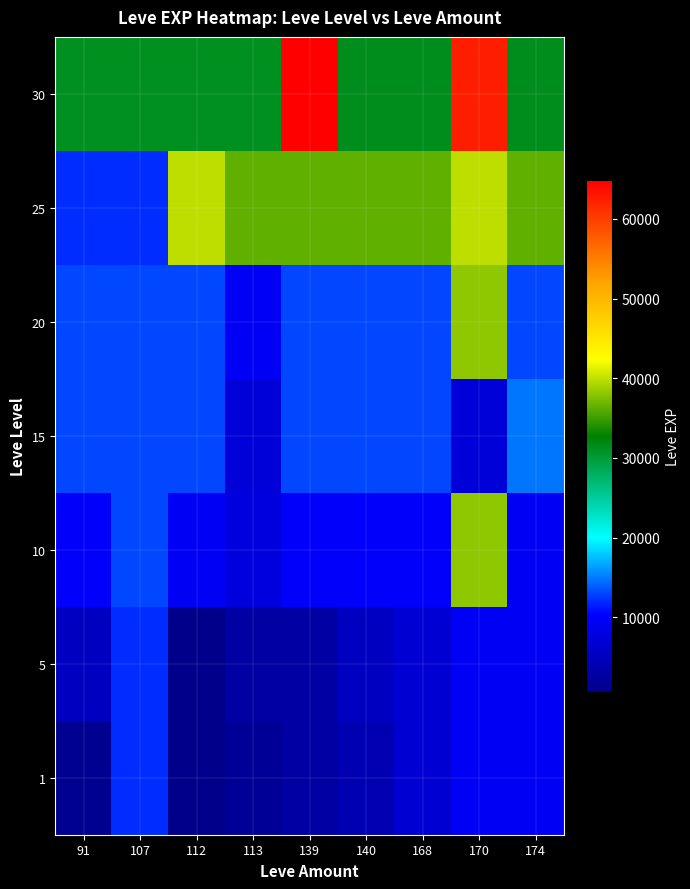

Rank the series at 91 from highest to lowest value.

30, 15, 20, 25, 10, 5, 1